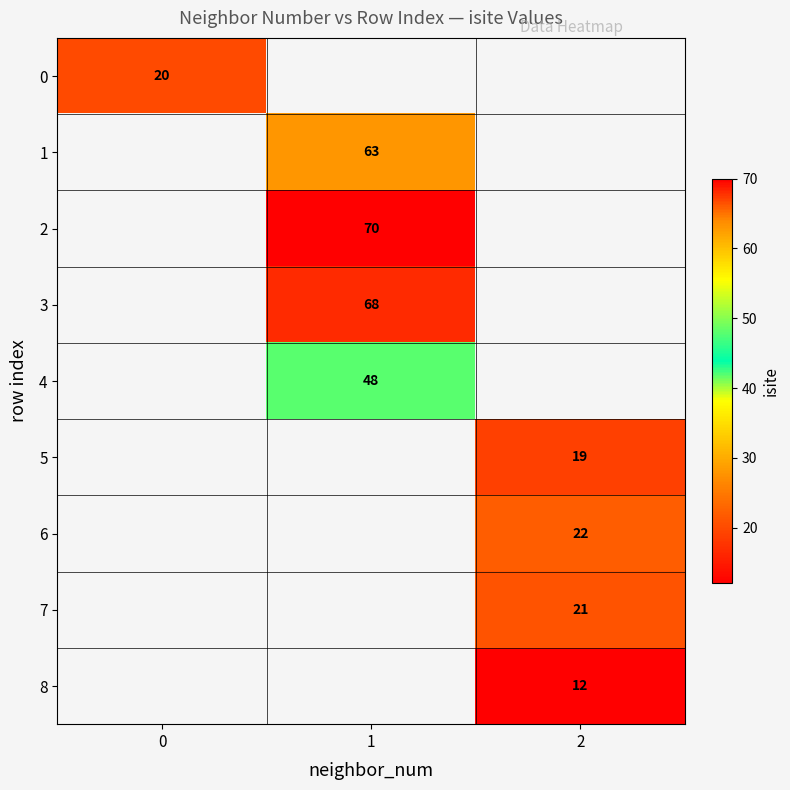

Is it true that 5 equals 19 at 2?

True